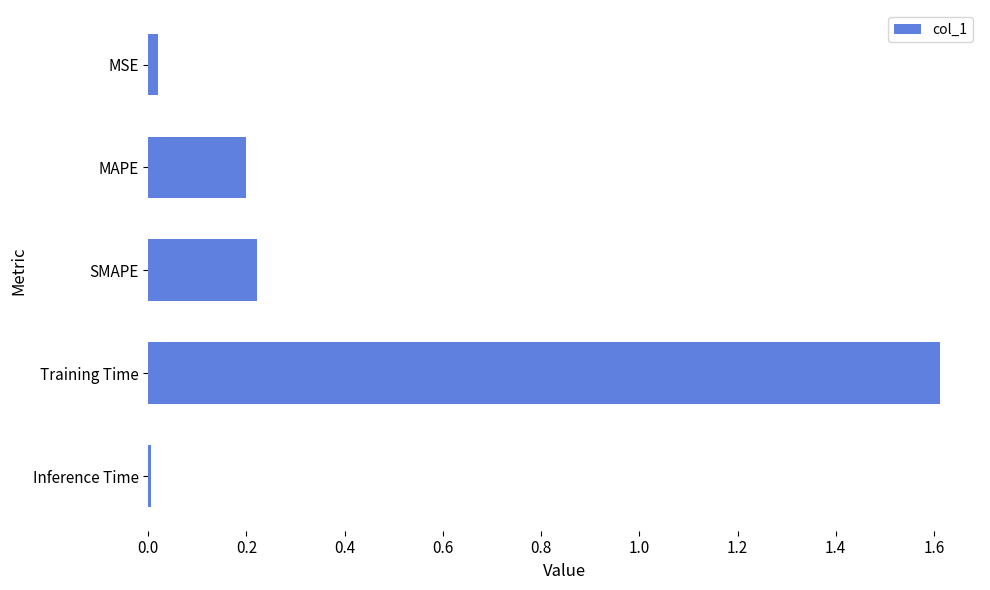

Which has a higher value, Training Time or MAPE?

Training Time